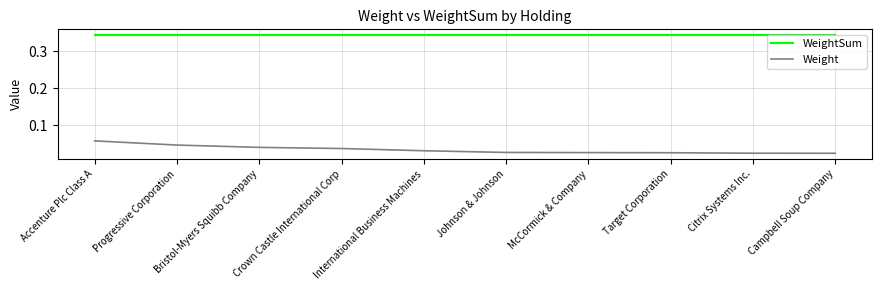

Does the chart display data point markers on the line(s)?

No